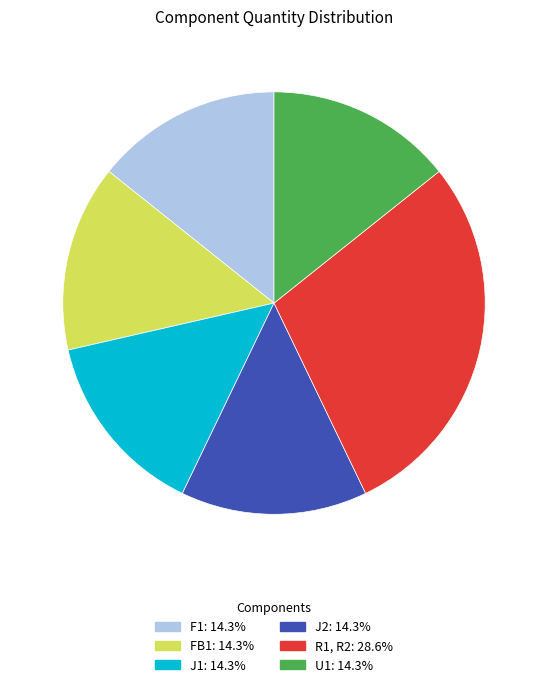

True or false: F1 accounts for 14% of the total.

True